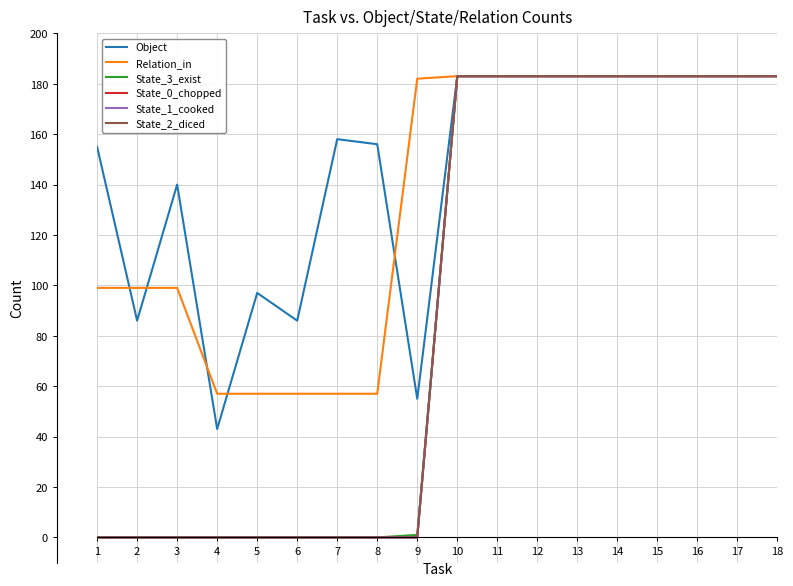

Is this an area chart (filled region under the line)?

No